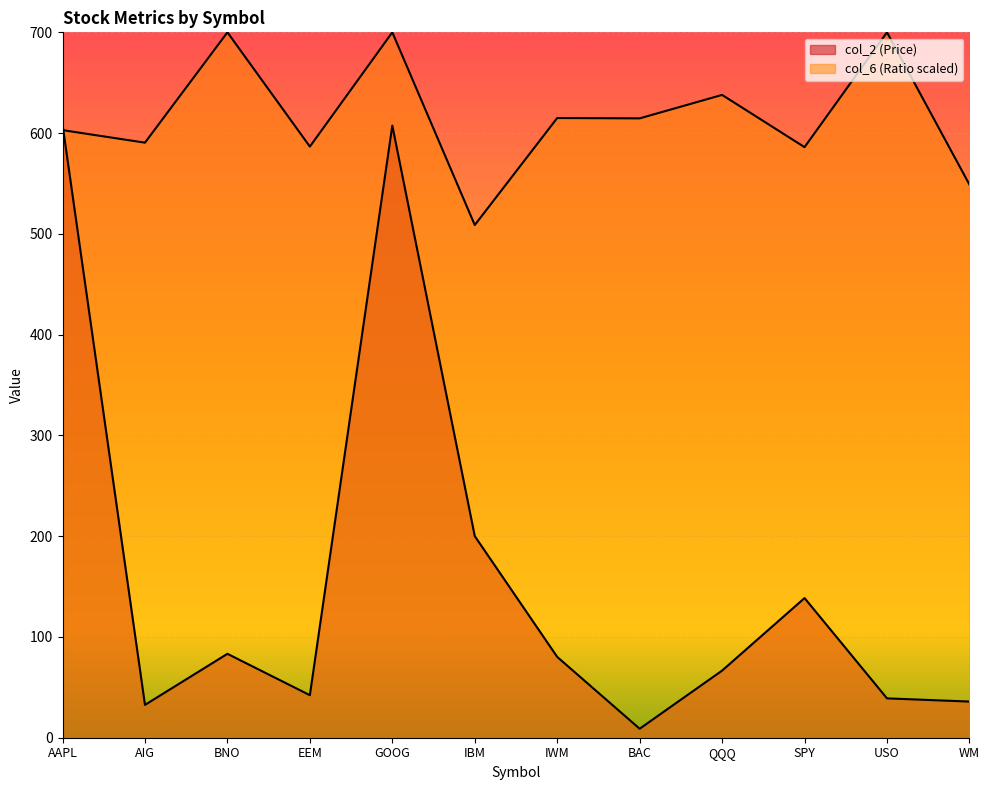

How many interior local peaks does the col_6 (Ratio) series have?

5